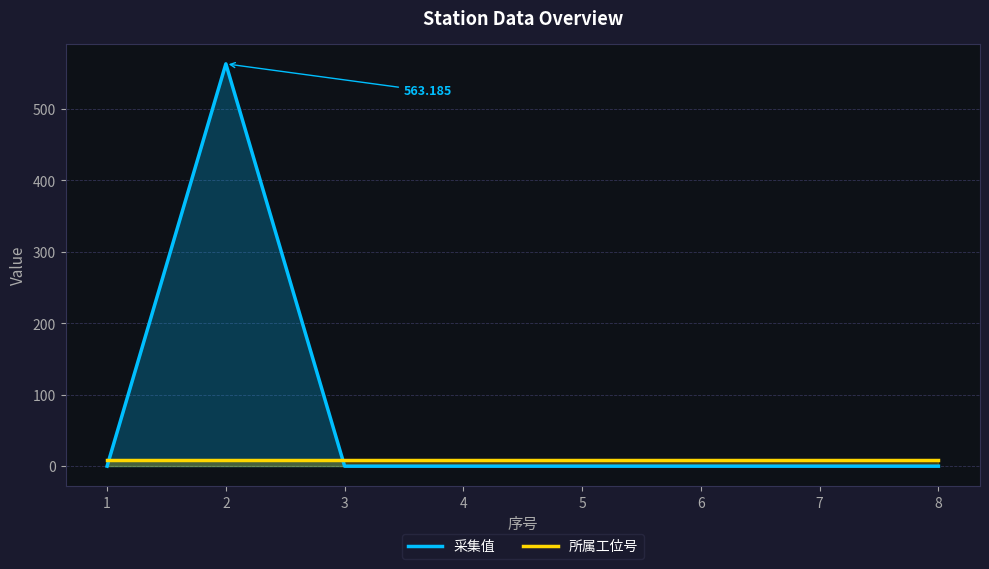

List the series in order of their overall mean, highest first.

采集值, 所属工位号